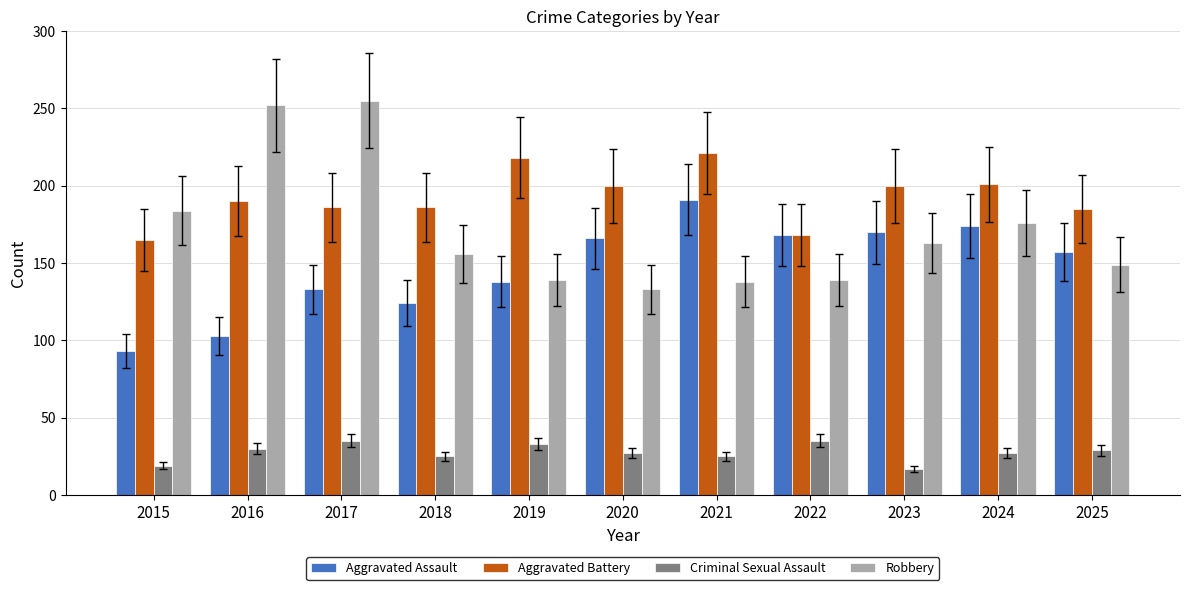

What is the spread (max minus min) of values at 2017?

220